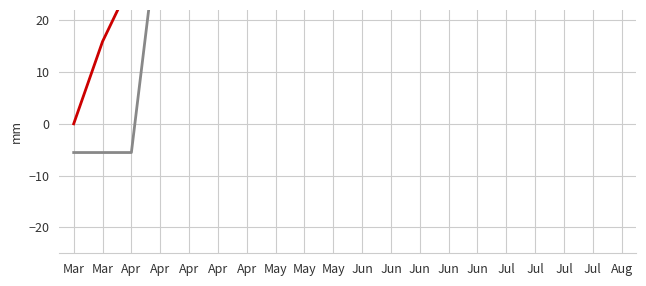

Reading left to right, transcribe all the data shown in this chart.

Confirmed: Mar=0.0	Mar=15.9	Apr=27.5	Apr=30.4	Apr=34.1	Apr=37.7	Apr=39.4	May=39.4	May=39.4	May=39.4	Jun=39.4	Jun=39.4	Jun=39.4	Jun=39.4	Jun=39.4	Jul=39.4	Jul=39.4	Jul=39.4	Jul=39.4	Aug=39.4
Active: Mar=-5.5	Mar=-5.5	Apr=-5.5	Apr=40.4	Apr=44.1	Apr=47.6	Apr=49.3	May=49.3	May=49.3	May=49.3	Jun=49.3	Jun=49.3	Jun=49.3	Jun=49.3	Jun=49.3	Jul=49.3	Jul=49.3	Jul=49.3	Jul=49.3	Aug=49.3